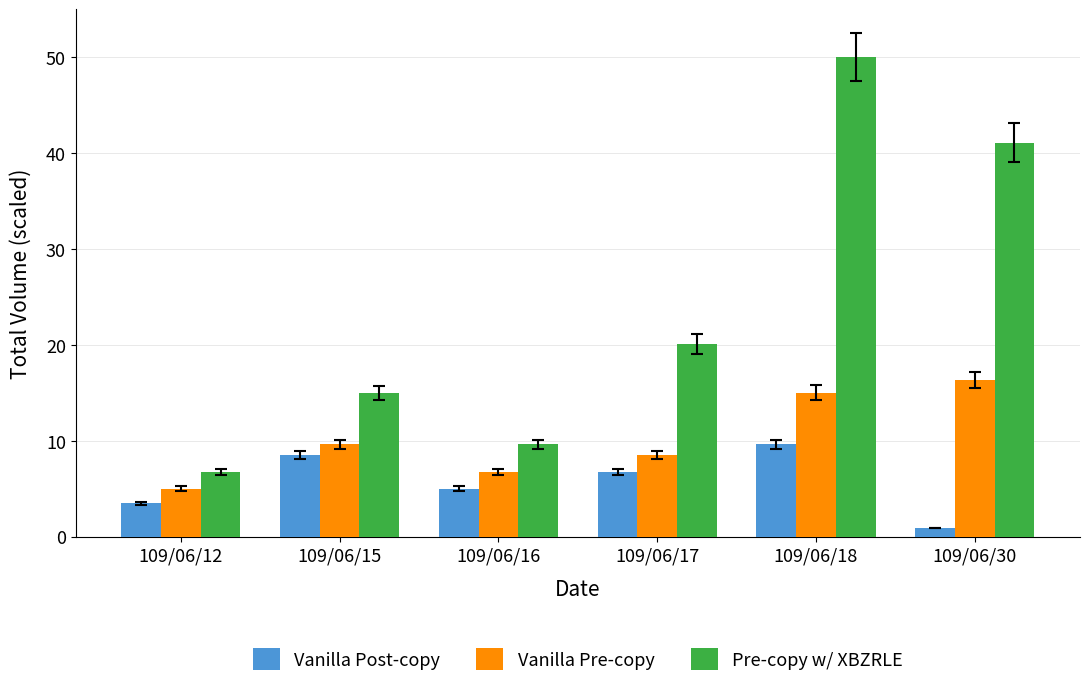

How many bars are there in each group?

3